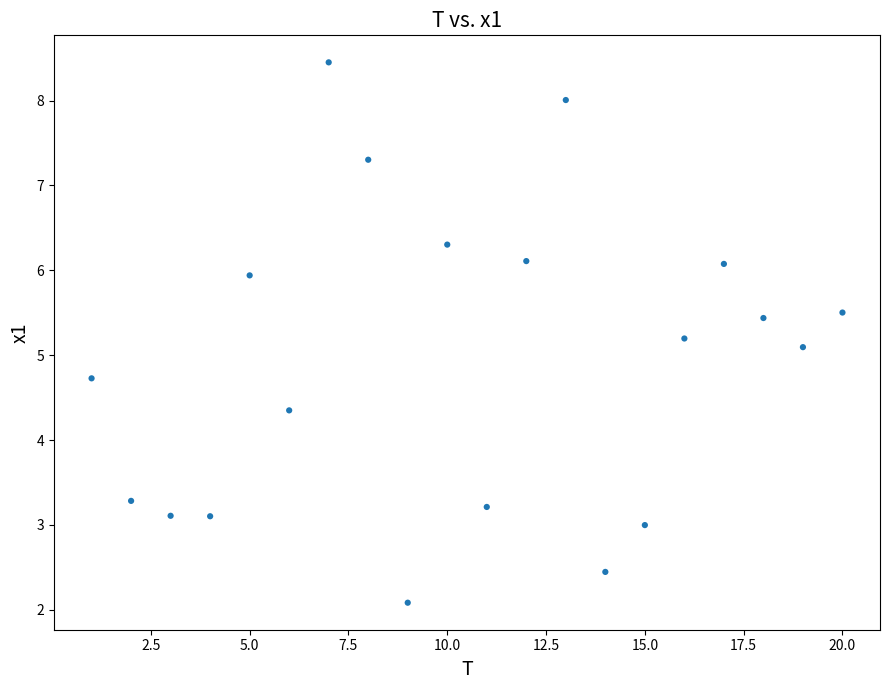

What is the range of Y values (max minus min)?

6.4